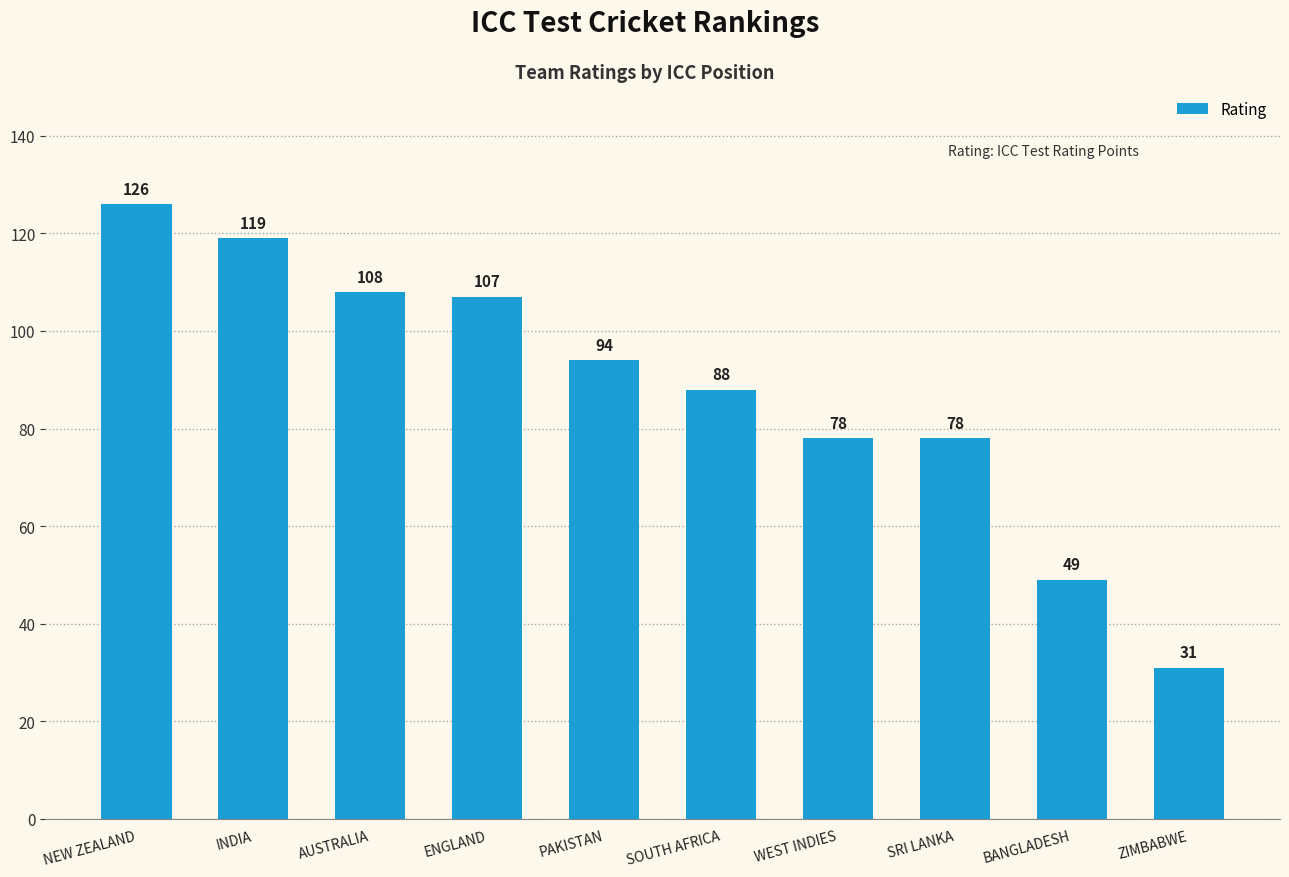

True or false: the data shows 108 at AUSTRALIA.

True